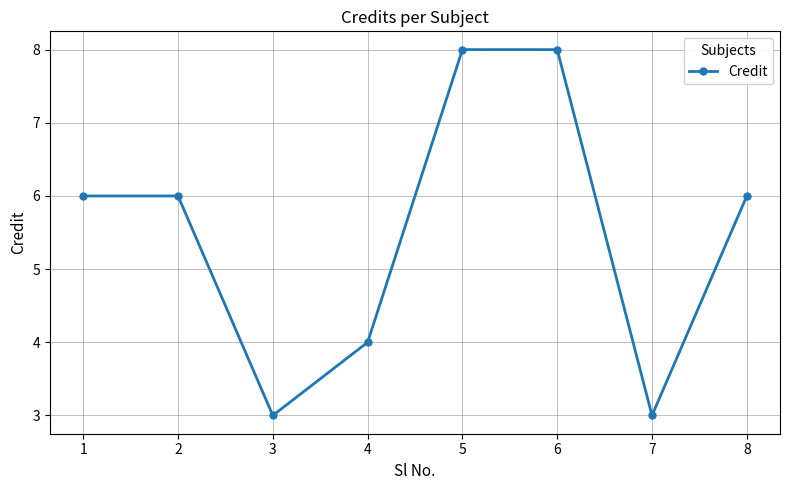

Reading left to right, list all the values displayed in this chart.

1=6	2=6	3=3	4=4	5=8	6=8	7=3	8=6